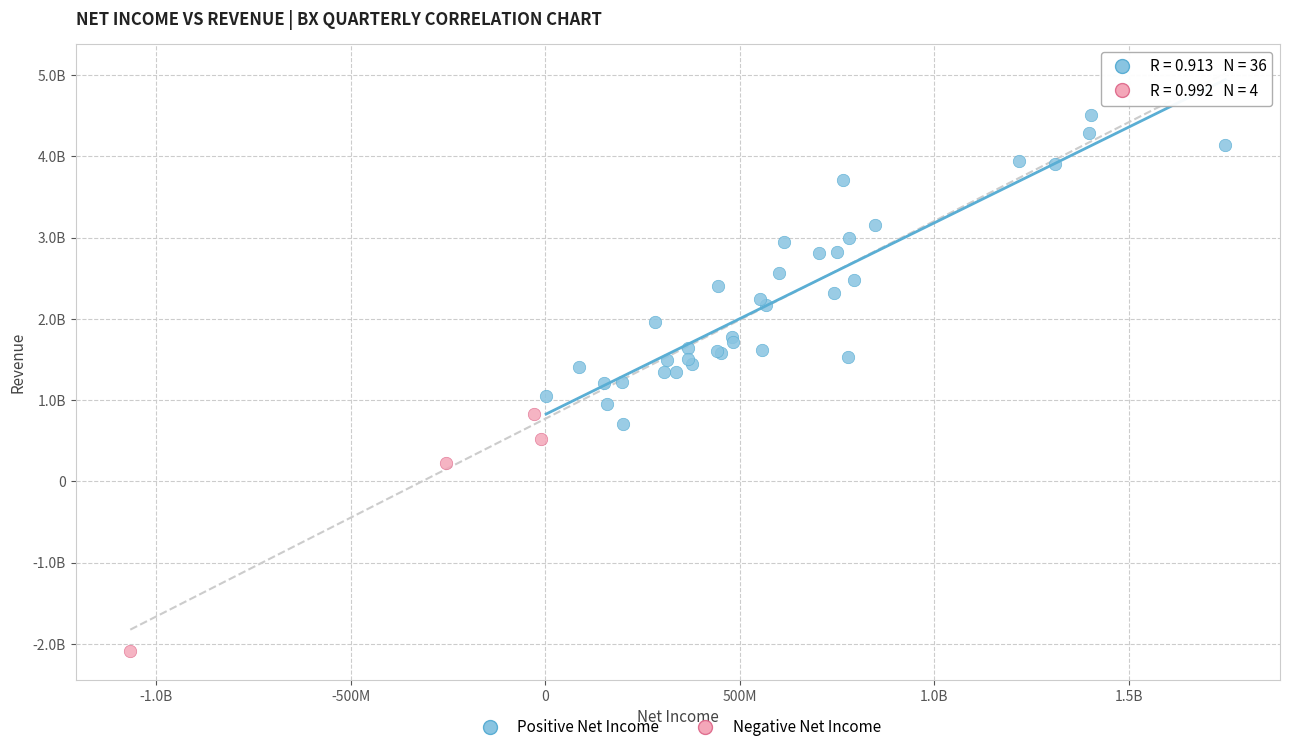

Which series reaches the minimum Y coordinate?

Negative Net Income